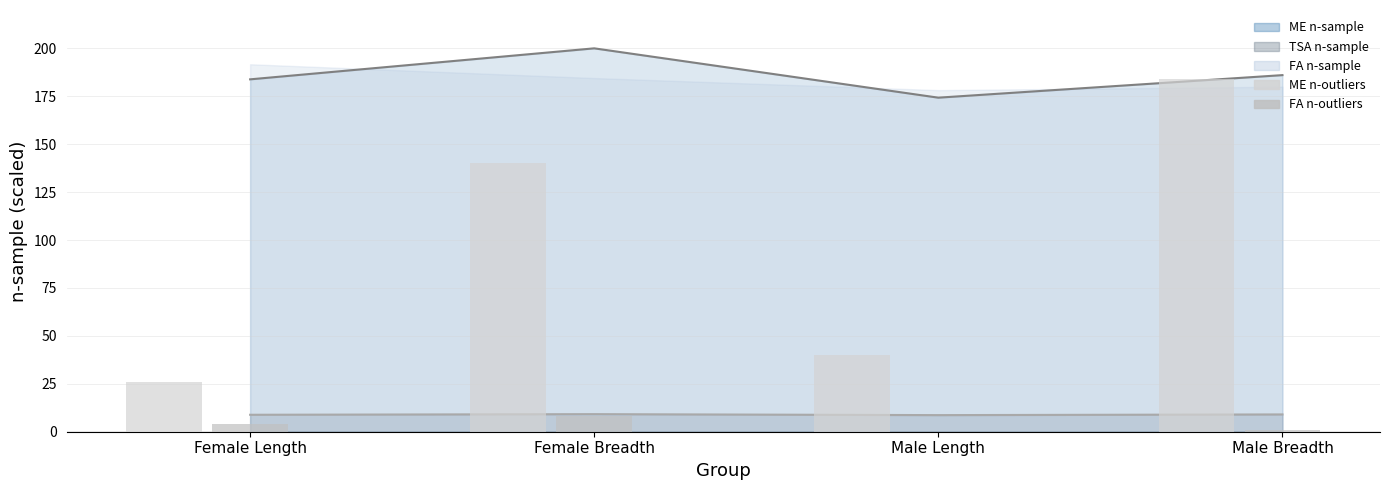

What is the difference between the FA n-outliers values at Female Breadth and Male Breadth?

7.0